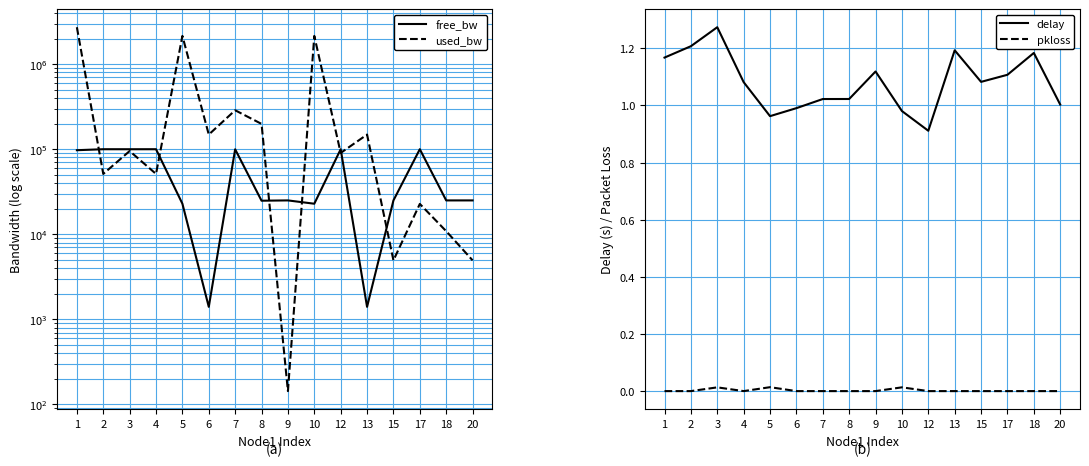

List the series in order of their peak value, lowest first.

pkloss, delay, free_bw, used_bw